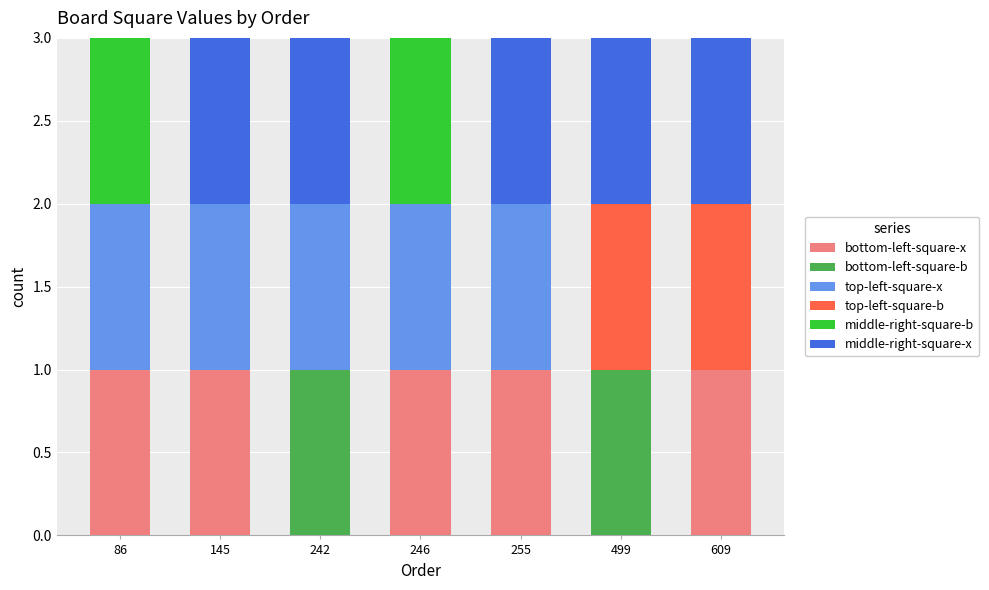

What is the total value across all series at 609?

3